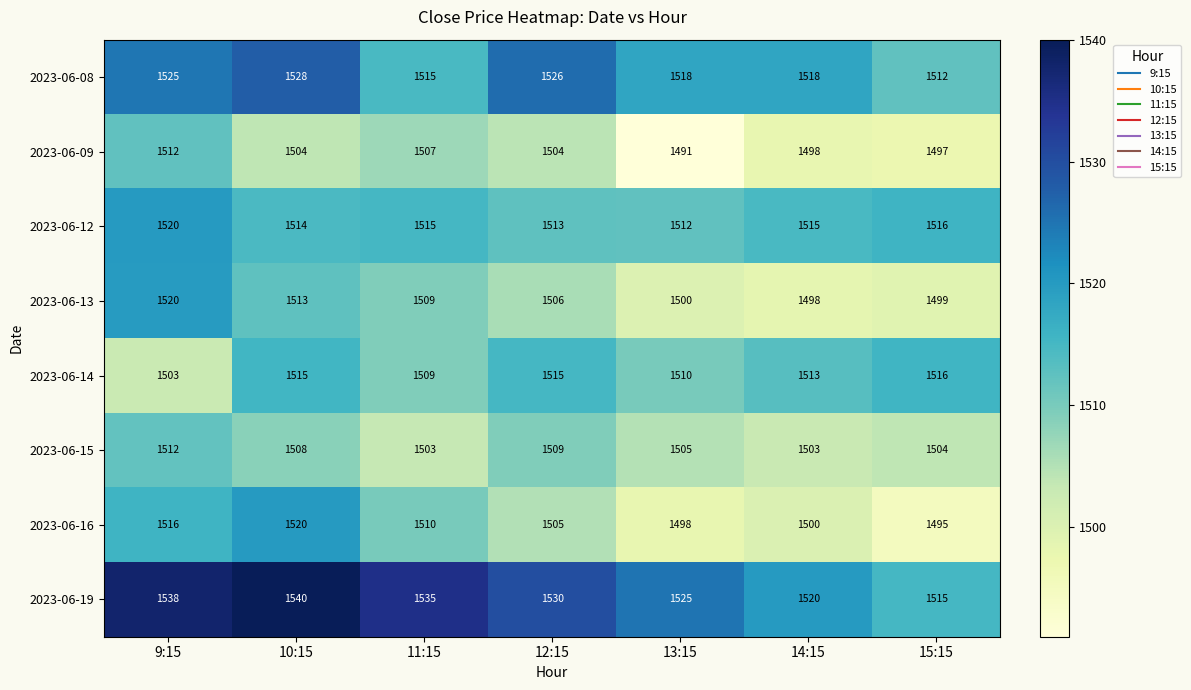

Rank the categories by 2023-06-19 value from highest to lowest.

10:15, 9:15, 11:15, 12:15, 13:15, 14:15, 15:15